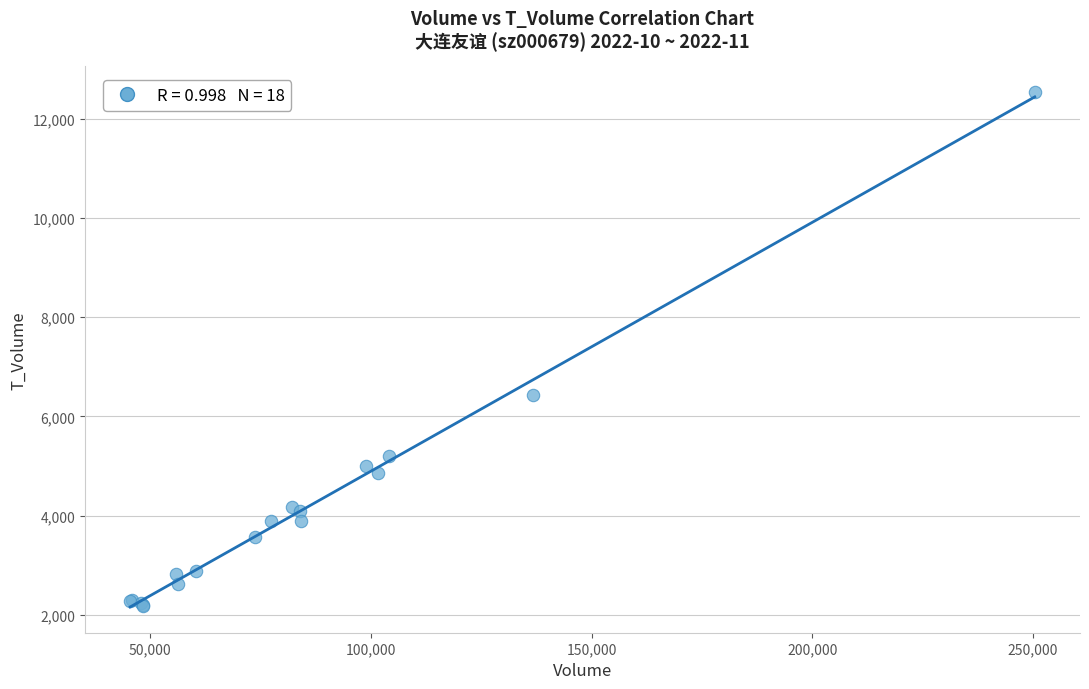

What Y value in the scatter plot is closest to 7361?

6433